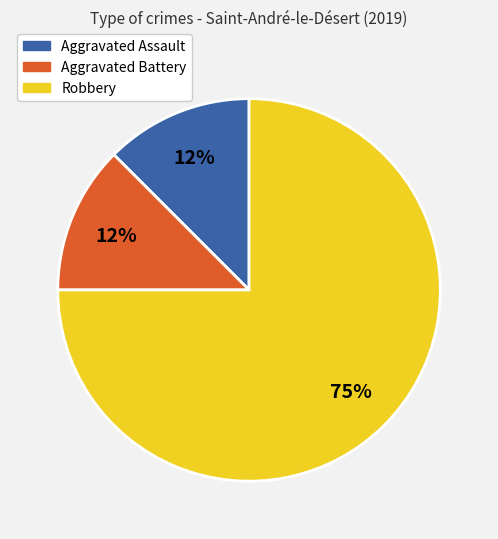

Which category accounts for the majority?

Robbery